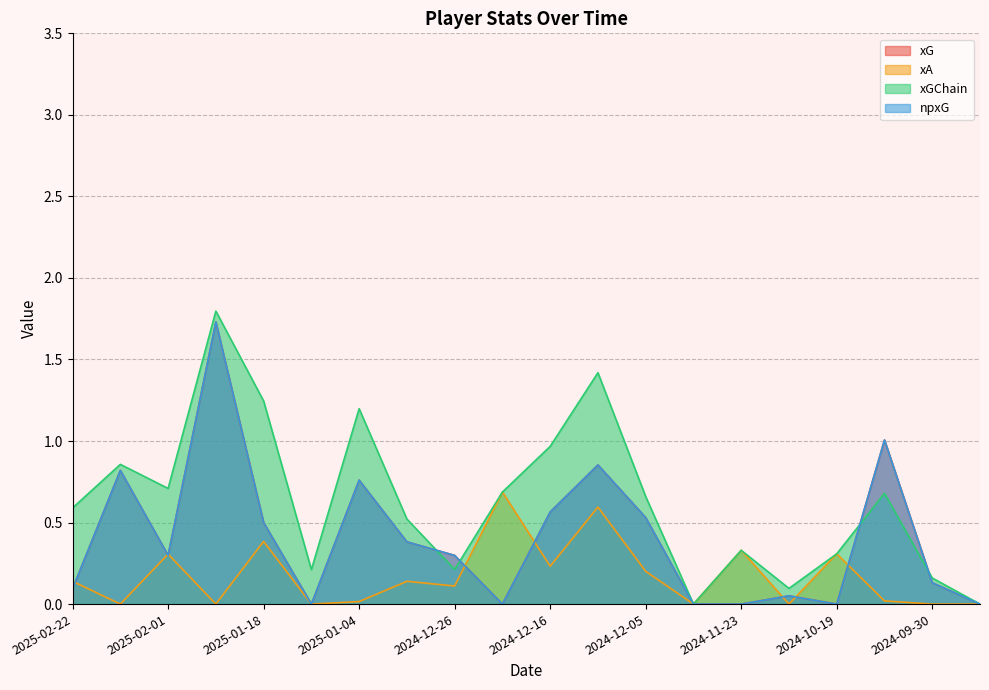

Which series has the largest total across all categories?

xGChain